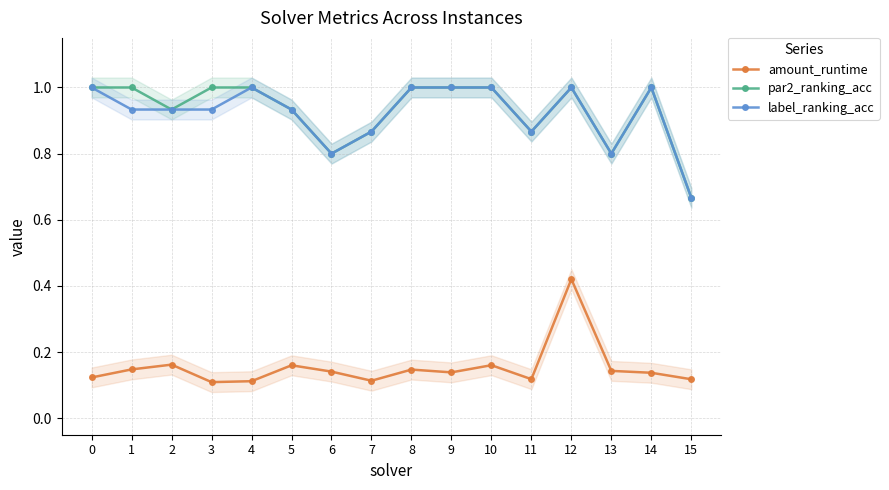

Reading left to right, transcribe all the data shown in this chart.

amount_runtime: 0.1	0.1	0.2	0.1	0.1	0.2	0.1	0.1	0.1	0.1	0.2	0.1	0.4	0.1	0.1	0.1
par2_ranking_acc: 1.0	1.0	0.9	1.0	1.0	0.9	0.8	0.9	1.0	1.0	1.0	0.9	1.0	0.8	1.0	0.7
label_ranking_acc: 1.0	0.9	0.9	0.9	1.0	0.9	0.8	0.9	1.0	1.0	1.0	0.9	1.0	0.8	1.0	0.7